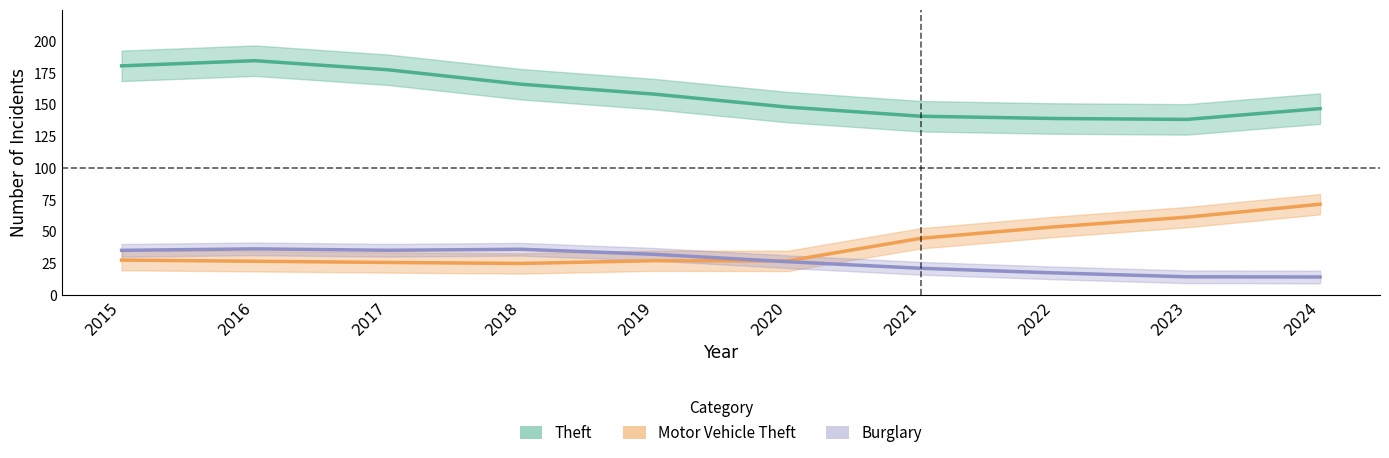

Which has a higher value, 2017 or 2016?

2016